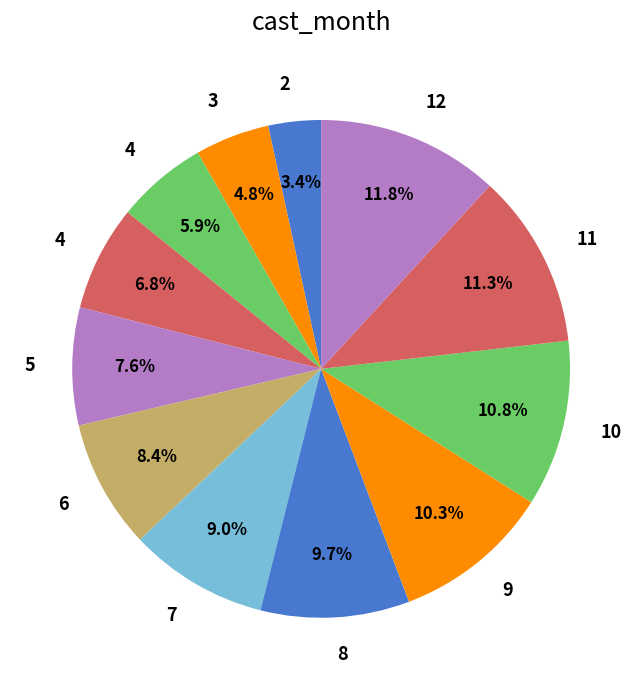

Rank the categories by value from lowest to highest.

2, 3, 4, 4, 5, 6, 7, 8, 9, 10, 11, 12